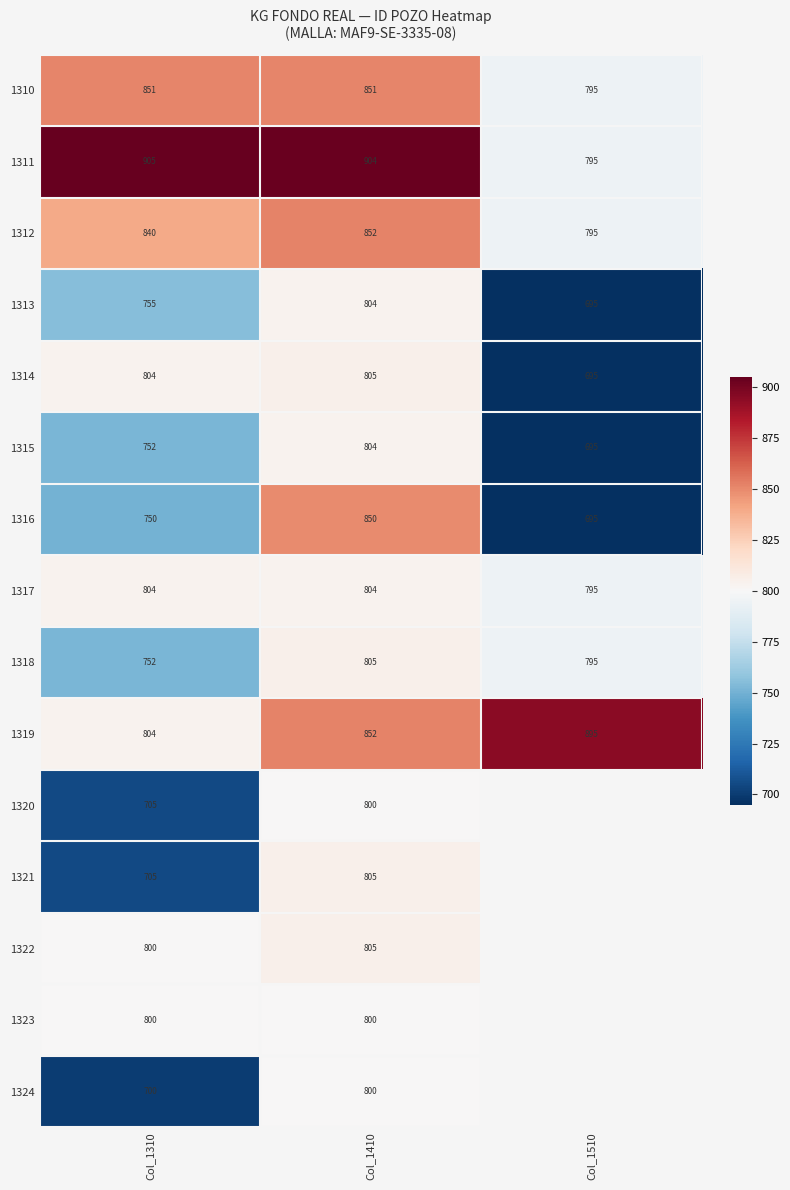

Count the 1317 values in the range 795 to 804.

3